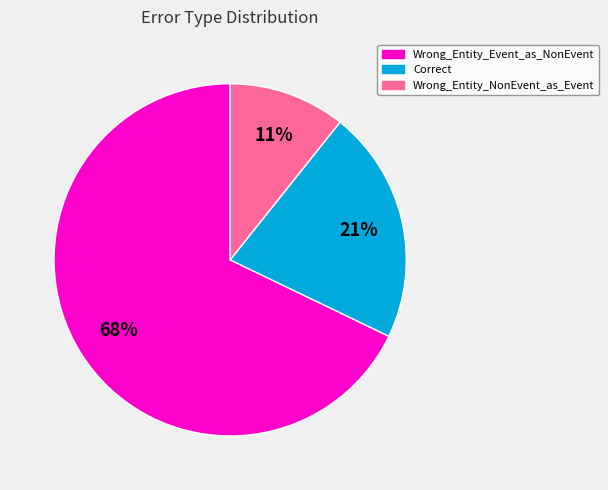

Which has a higher value, Wrong_Entity_NonEvent_as_Event or Correct?

Correct